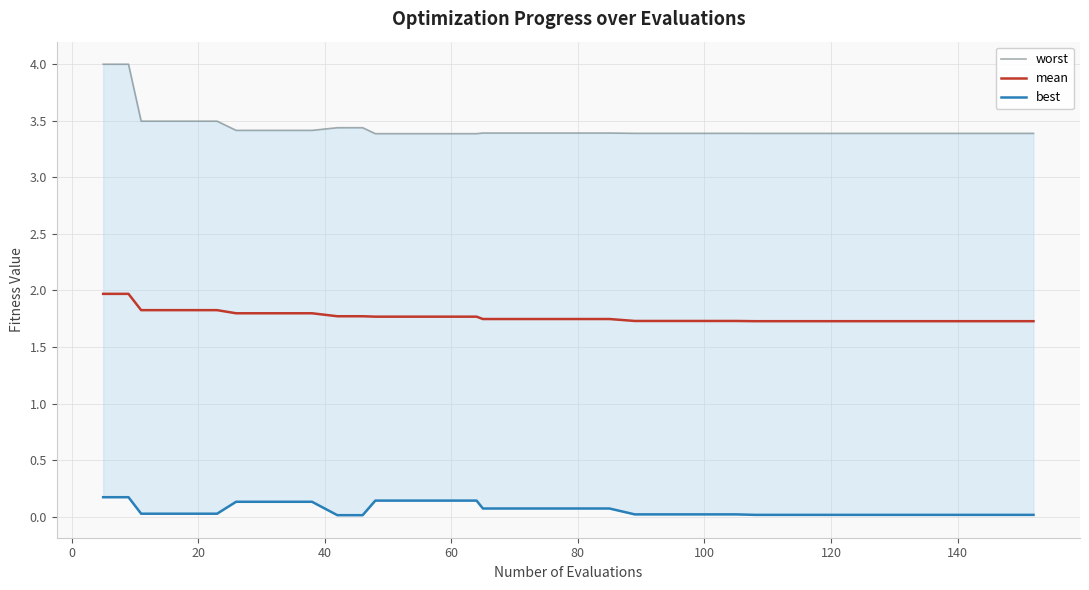

What is the average value of the mean series?

1.8